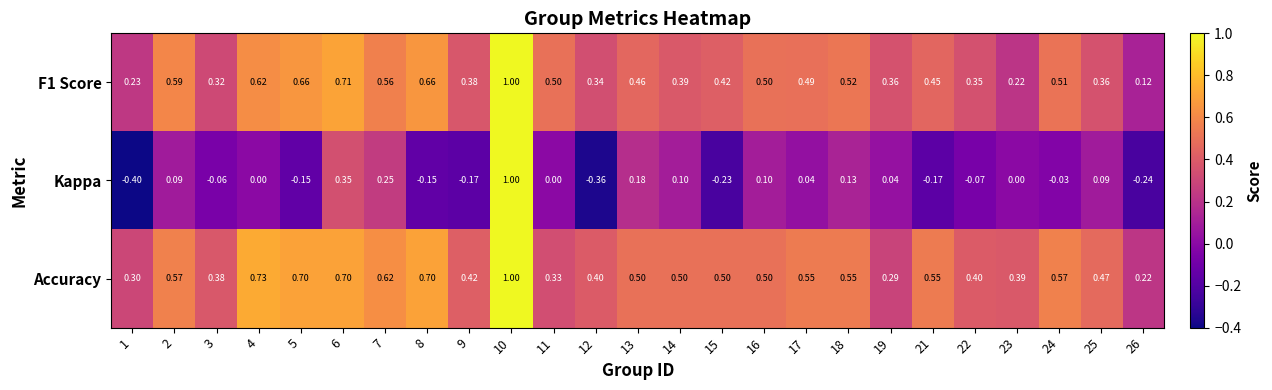

Which series has the widest spread of values?

Kappa